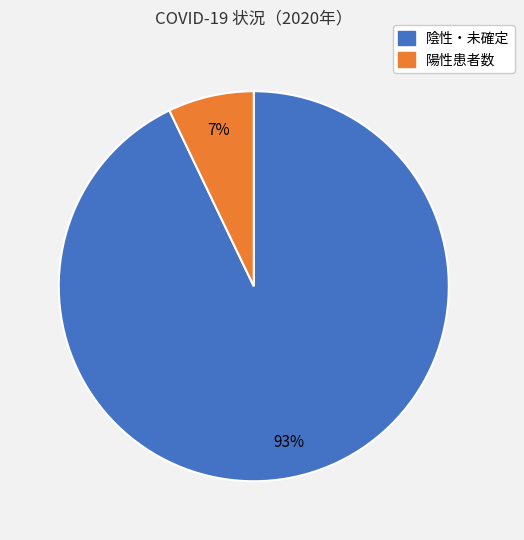

Rank the categories by value from lowest to highest.

陽性患者数, 陰性・未確定